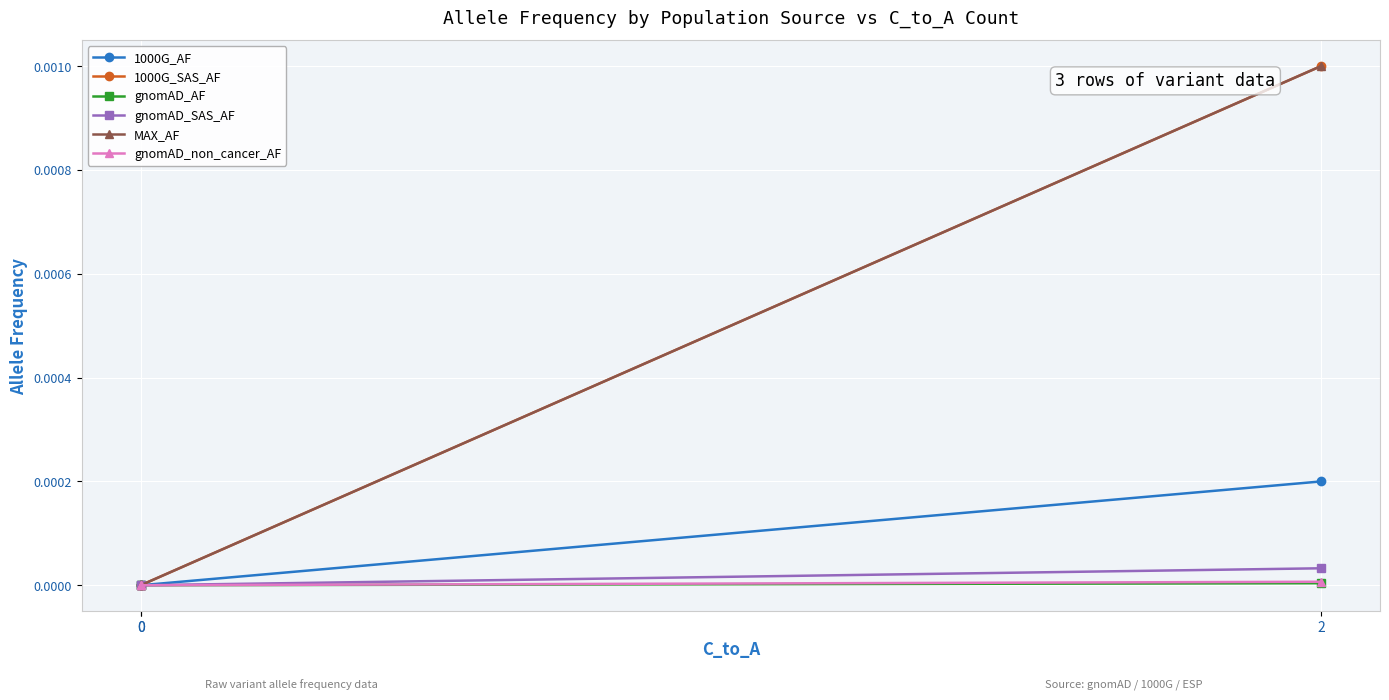

Is it true that 1000G_SAS_AF equals 0.0 at 2?

False